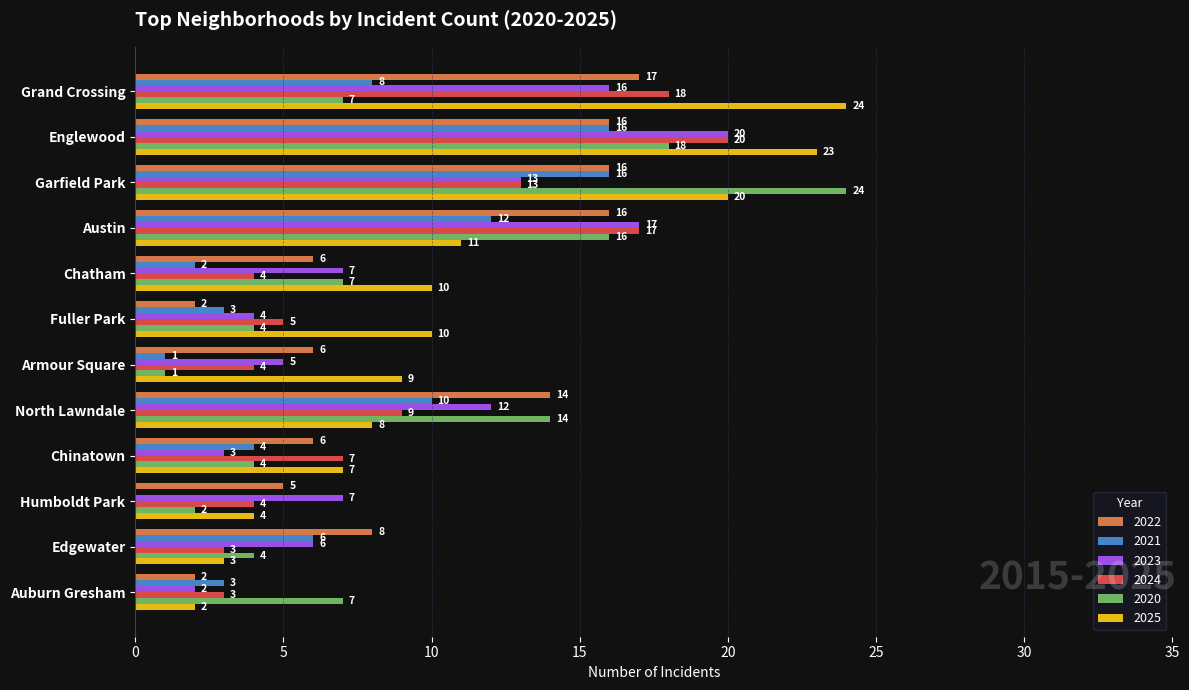

Is the value of 2025 at Edgewater greater than the value of 2024 at Englewood?

No